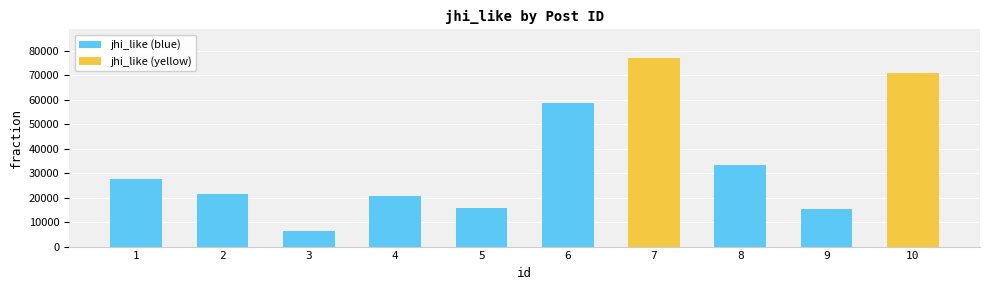

At which category does the chart reach its peak across all series?

7